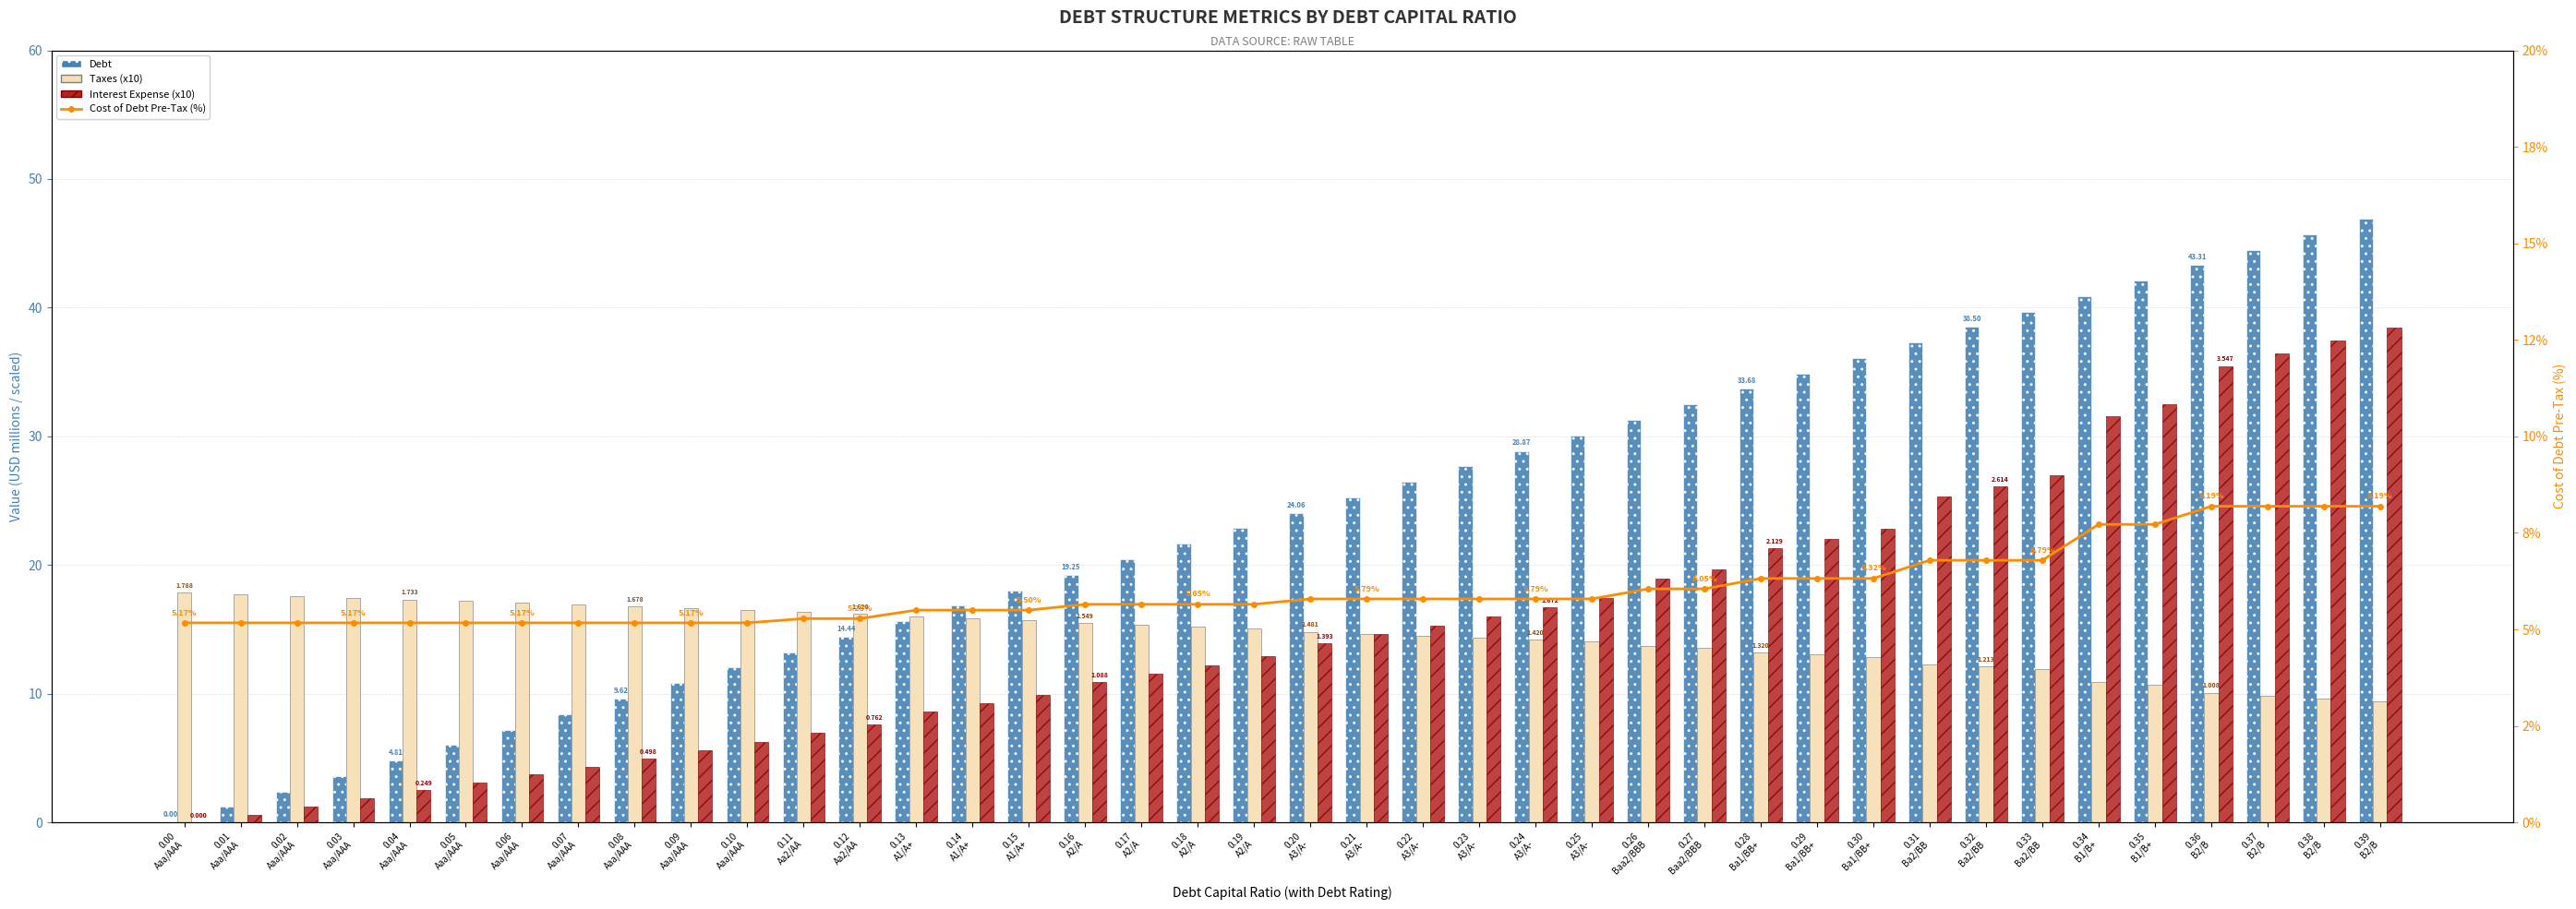

What is the difference between the maximum and minimum values in the Interest Expense (x10) series?

38.4